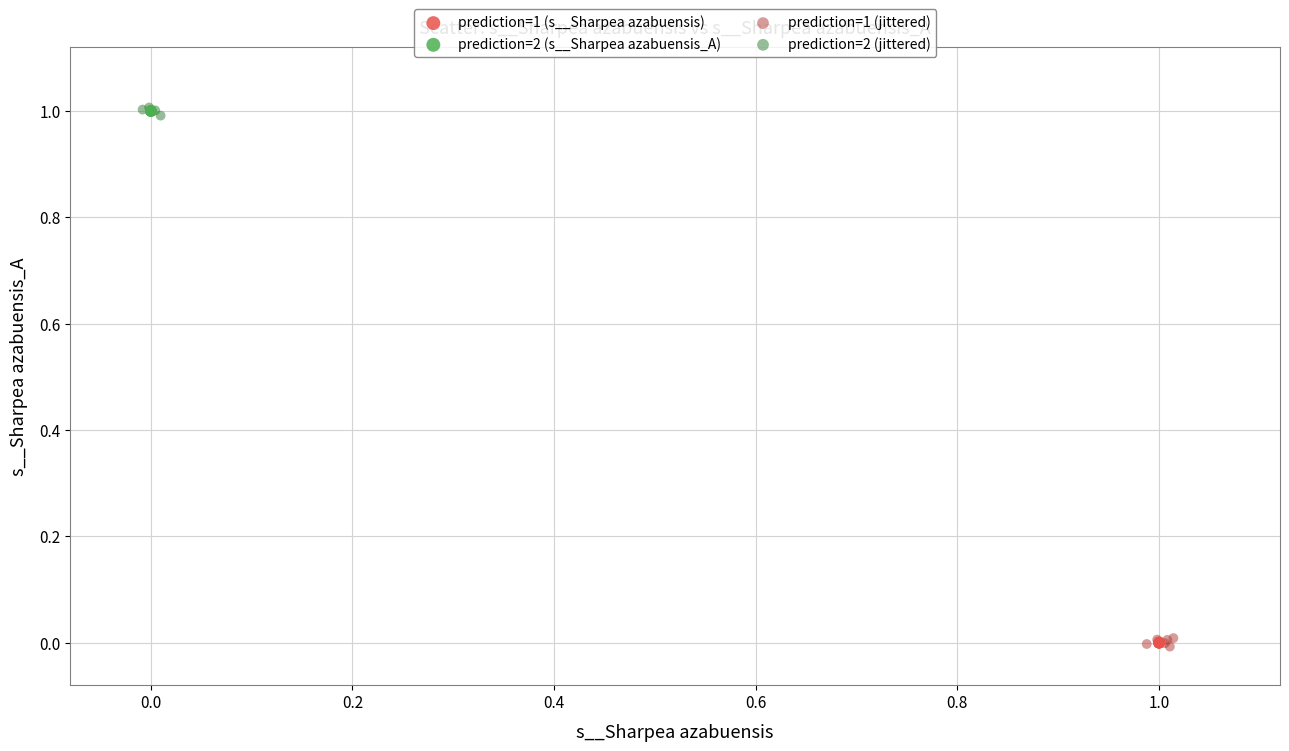

What are all the series names shown in the legend?

prediction=1 (s__Sharpea azabuensis), prediction=2 (s__Sharpea azabuensis_A), prediction=1 (jittered), prediction=2 (jittered)